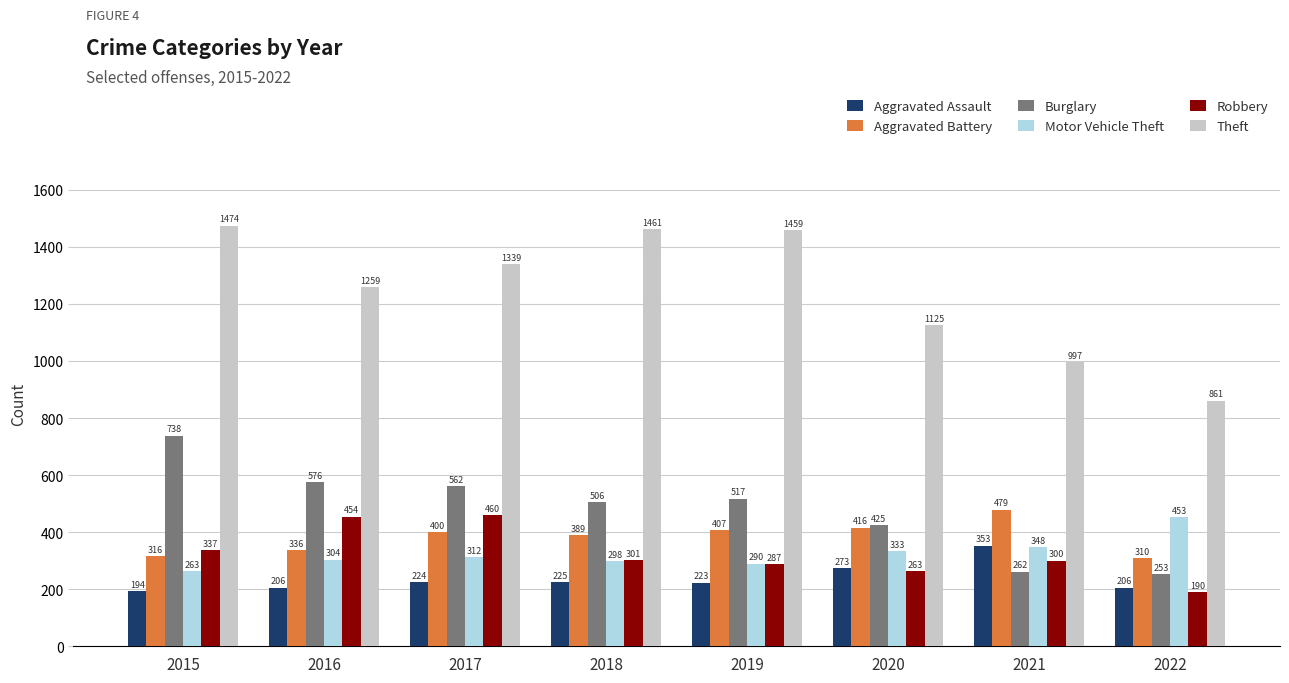

Reading left to right, transcribe all the data shown in this chart.

Aggravated Assault: 194	206	224	225	223	273	353	206
Aggravated Battery: 316	336	400	389	407	416	479	310
Burglary: 738	576	562	506	517	425	262	253
Motor Vehicle Theft: 263	304	312	298	290	333	348	453
Robbery: 337	454	460	301	287	263	300	190
Theft: 1474	1259	1339	1461	1459	1125	997	861